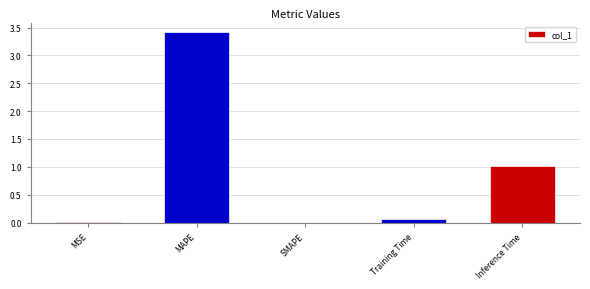

Count the number of categories in the chart.

5